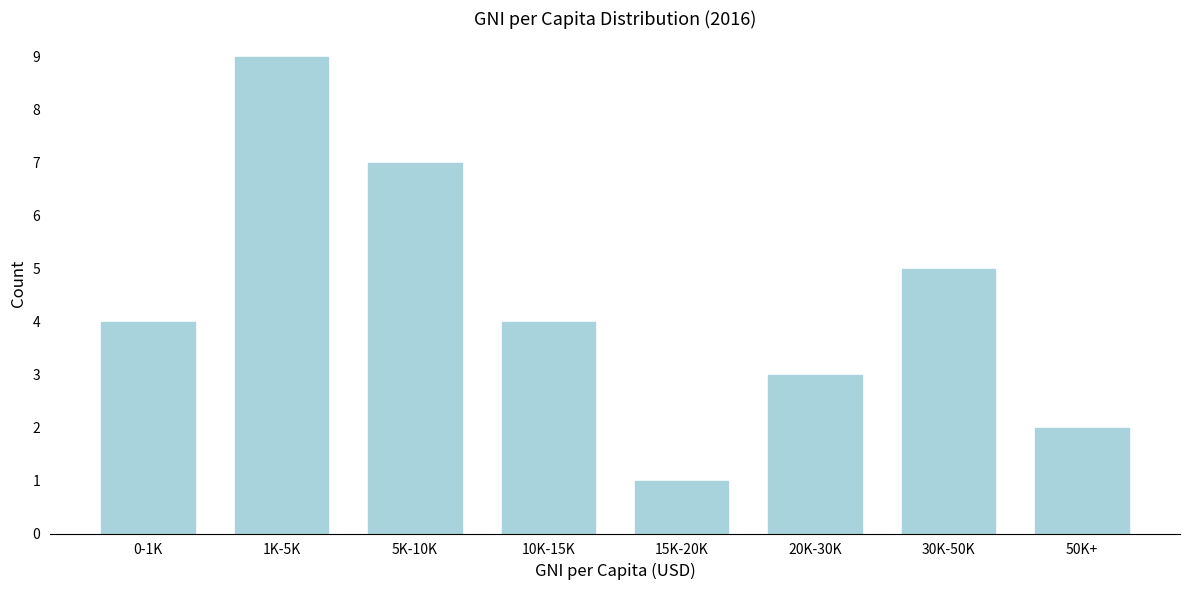

Reading left to right, list all the values displayed in this chart.

0-1K=4	1K-5K=9	5K-10K=7	10K-15K=4	15K-20K=1	20K-30K=3	30K-50K=5	50K+=2